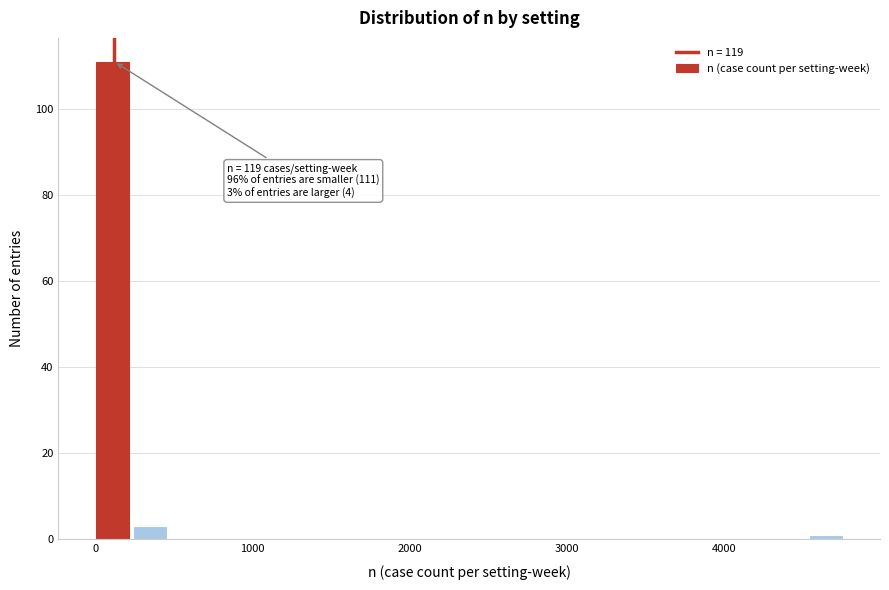

Read against the x-axis, roughly where is the centre of the tallest bar?

100